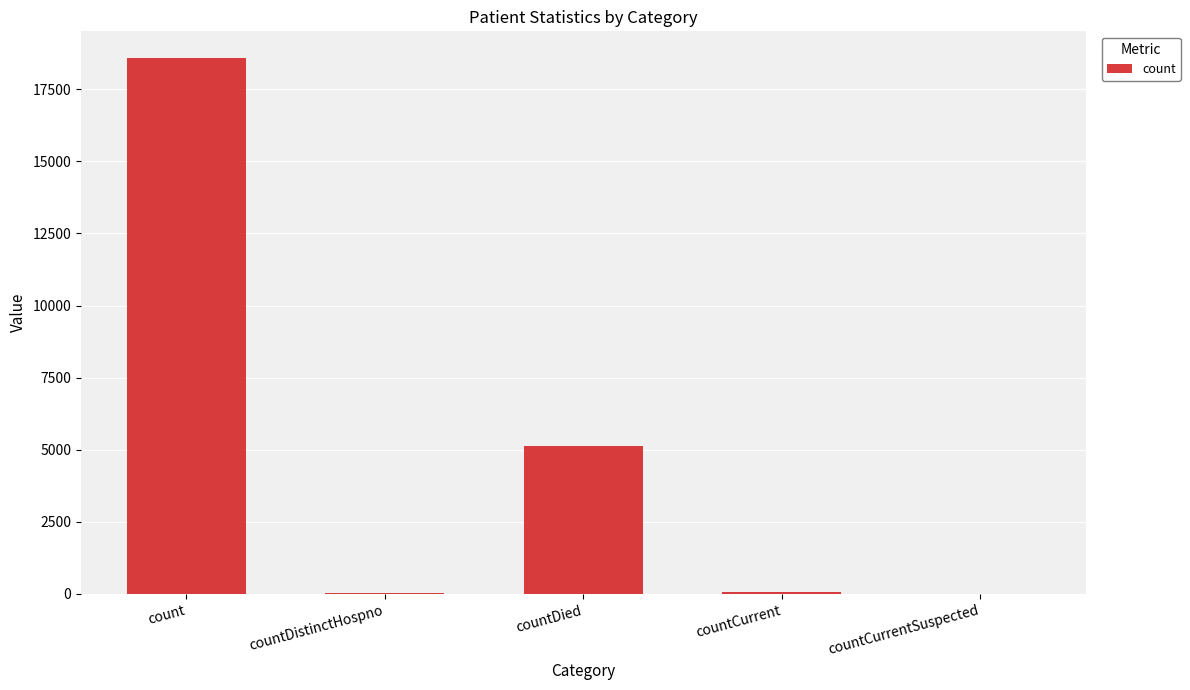

What is the maximum value shown in the chart?

18578